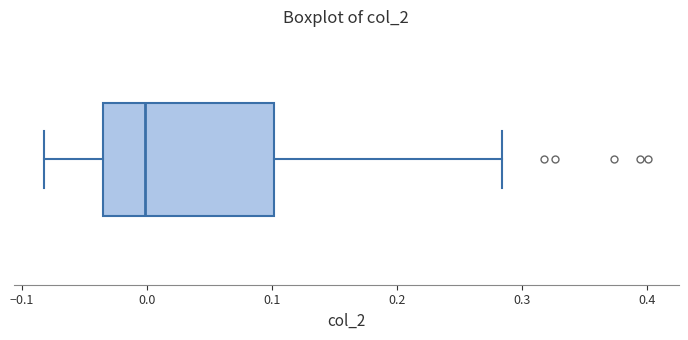

Read this box plot against the x-axis: the position of the median line, the range covered by the box, and the ends of both whiskers. The values are not printed on the chart, so give them approximately, as read against the axis.

median 0.00, box -0.04 to 0.10, whiskers -0.08 to 0.28